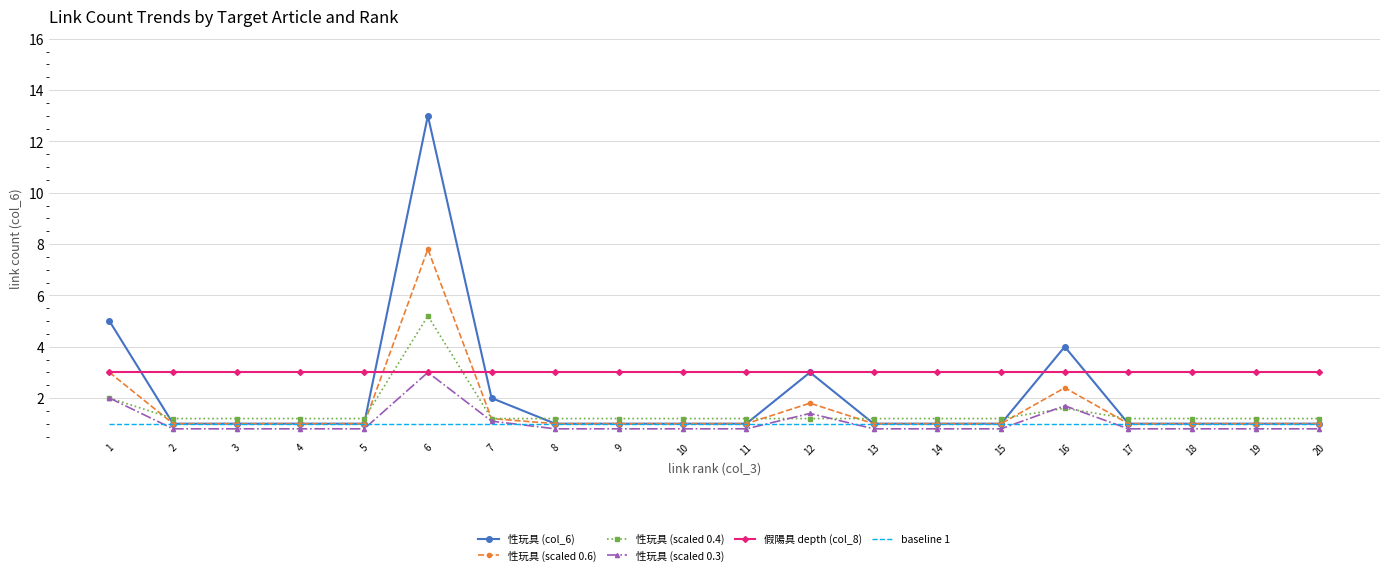

What is the sum of the 性玩具 (scaled 0.6) values at 10 and 16?

3.4